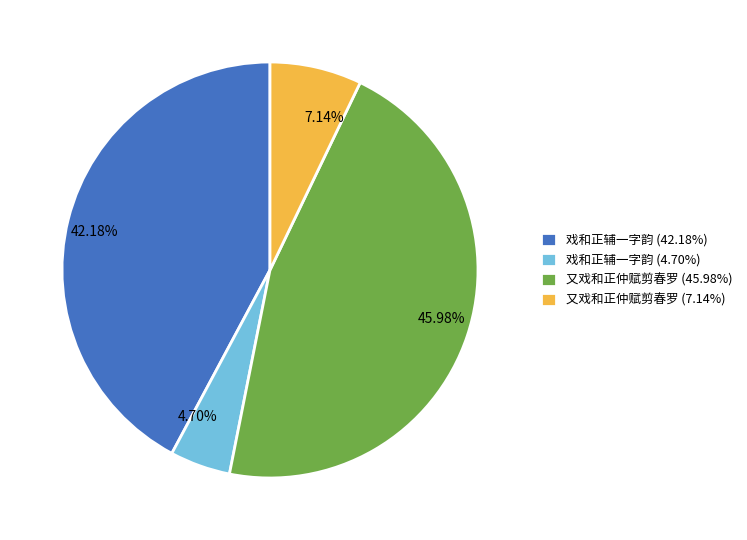

Count the number of slices in the pie.

4